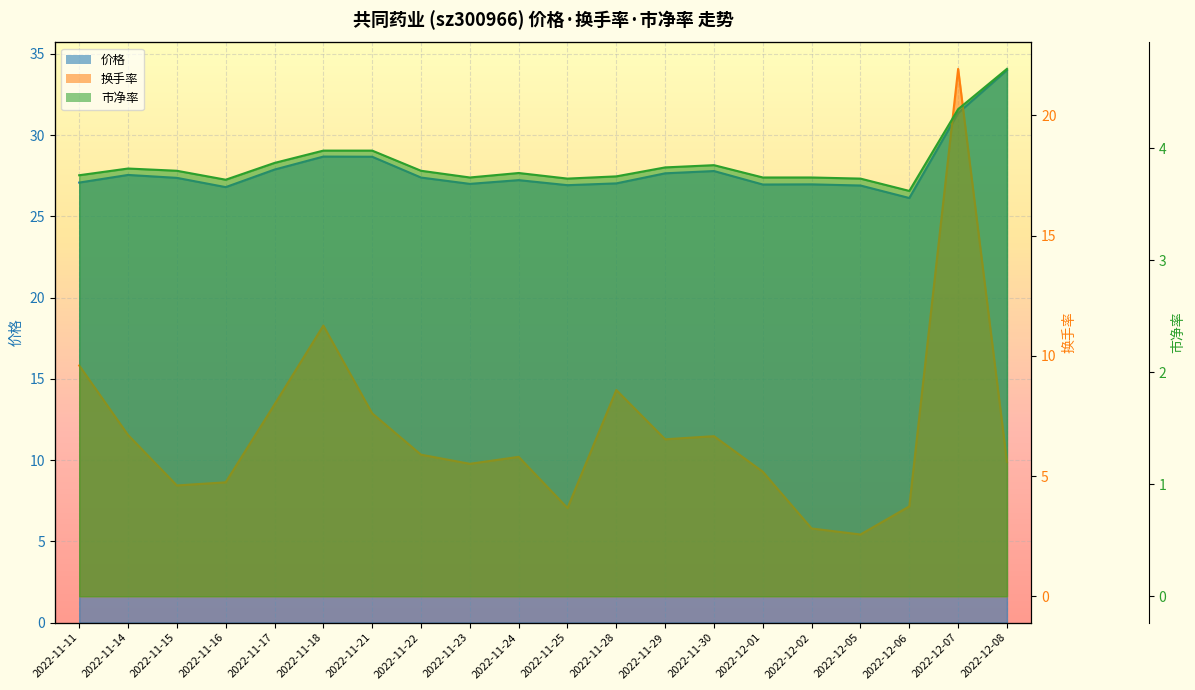

List the series in order of their peak value, lowest first.

市净率, 换手率, 价格